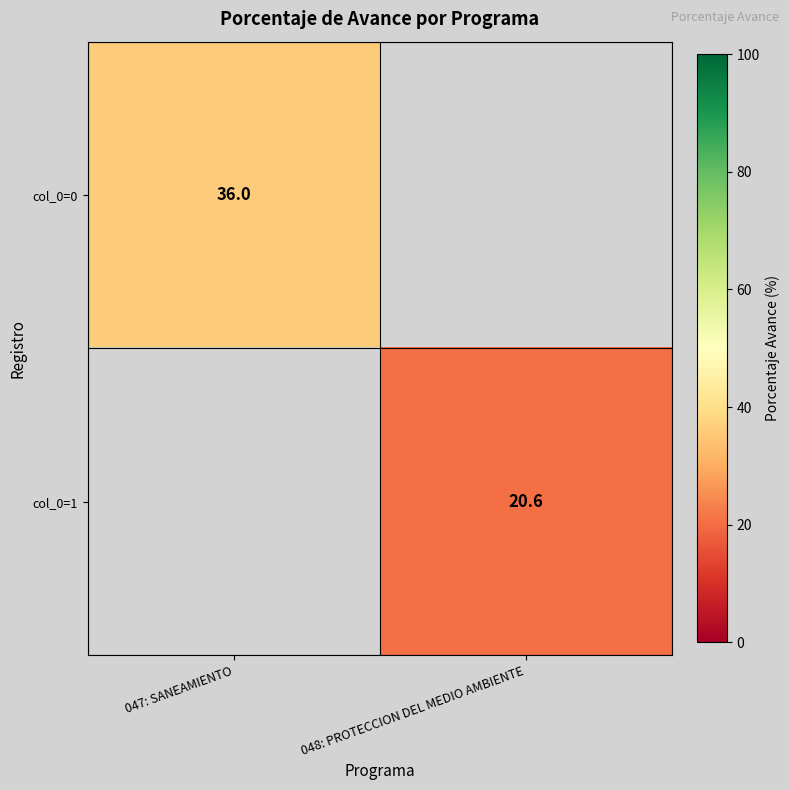

True or false: col_0=0 has a value of 17.1 at 047: SANEAMIENTO.

False